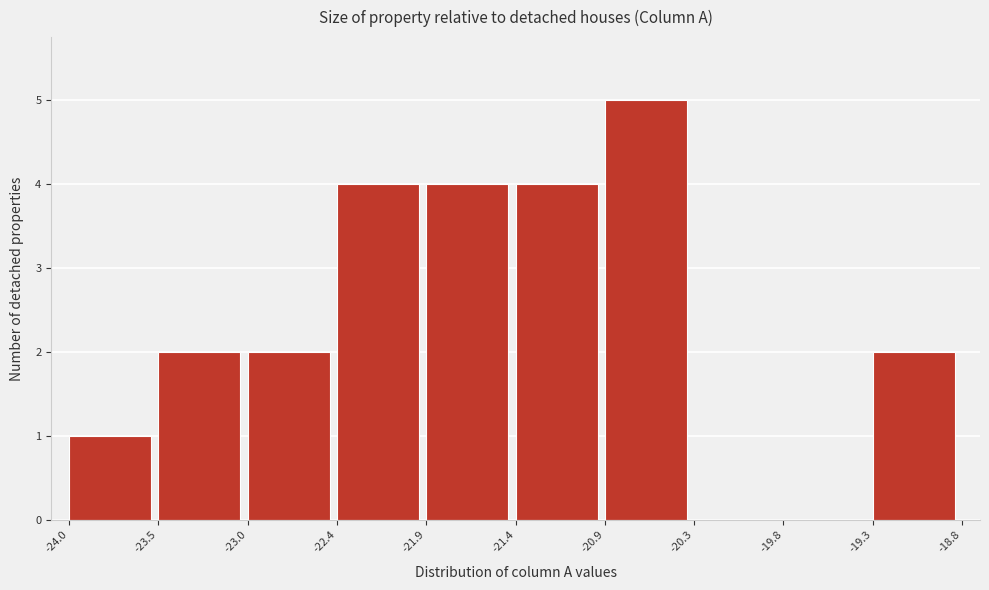

Reading left to right, list every bar in this chart as the range it spans on the x-axis followed by its height. The values are not printed on the chart, so give them approximately, as read against the axis.

-24.0 to -23.5: 1
-23.5 to -23.0: 2
-23.0 to -22.4: 2
-22.4 to -21.9: 4
-21.9 to -21.4: 4
-21.4 to -20.9: 4
-20.9 to -20.3: 5
-20.3 to -19.8: 0
-19.8 to -19.3: 0
-19.3 to -18.8: 2